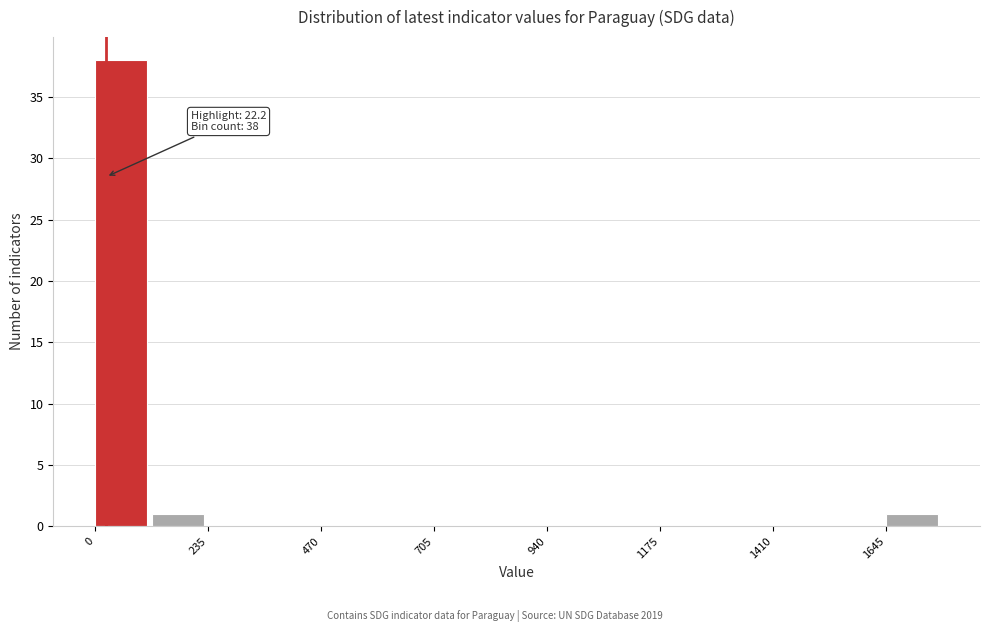

Around what value on the x-axis is the tallest bar? Give the approximate position of its centre, as read against the axis.

50